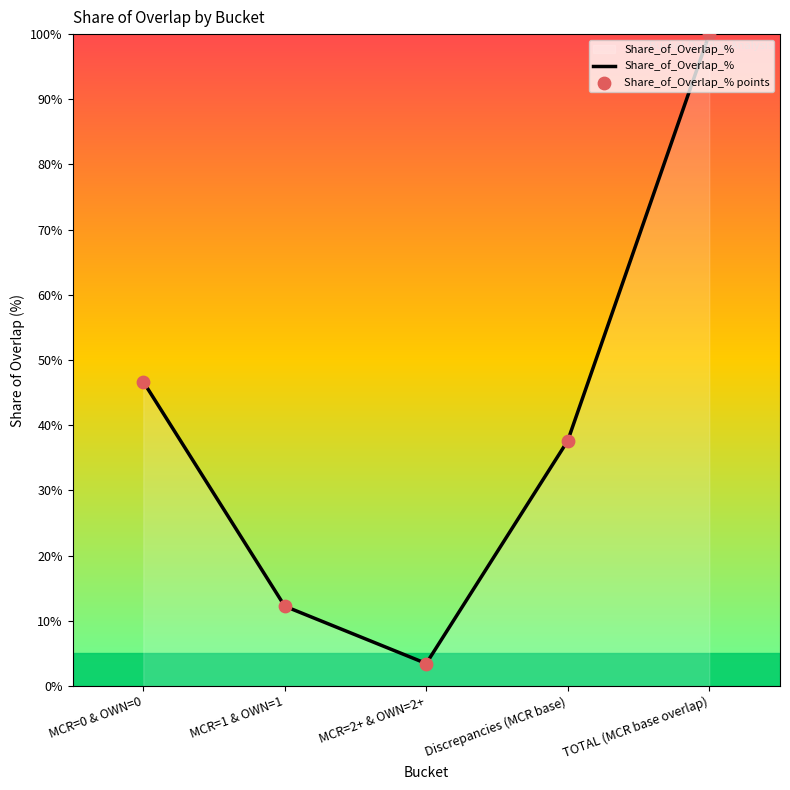

Which has a higher value, Discrepancies (MCR base) or TOTAL (MCR base overlap)?

TOTAL (MCR base overlap)